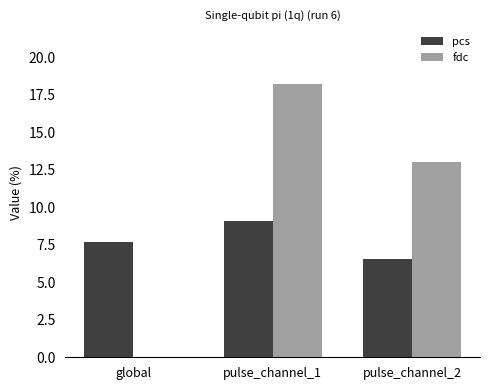

Reading right to left, transcribe all the data shown in this chart.

pcs: 6.5	9.1	7.7
fdc: 13.0	18.2	0.0